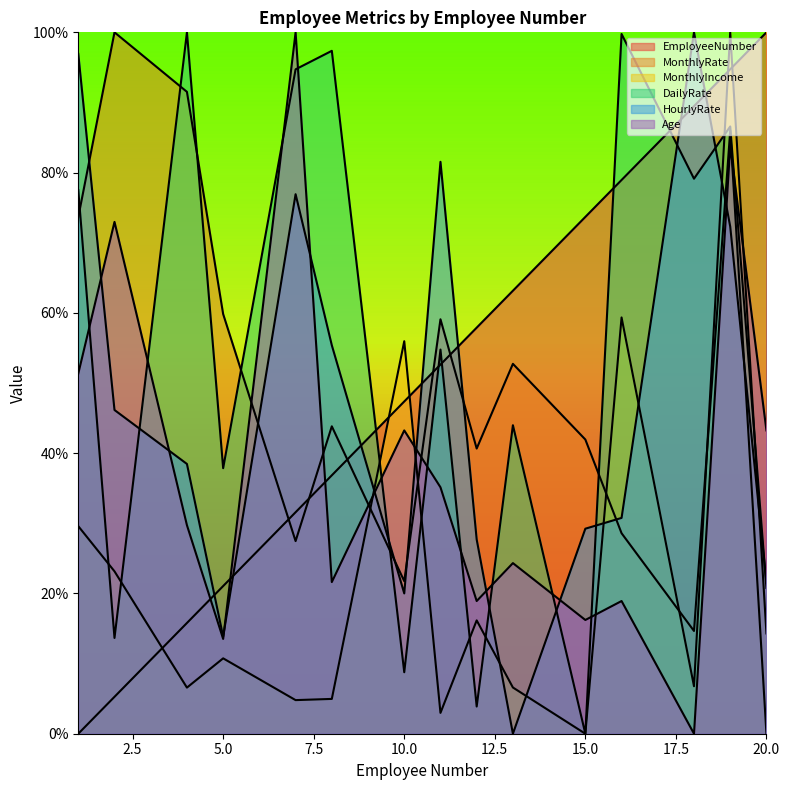

List the labels in order of MonthlyIncome value, smallest first.

15, 11, 7, 8, 4, 13, 18, 5, 20, 12, 2, 1, 10, 16, 19